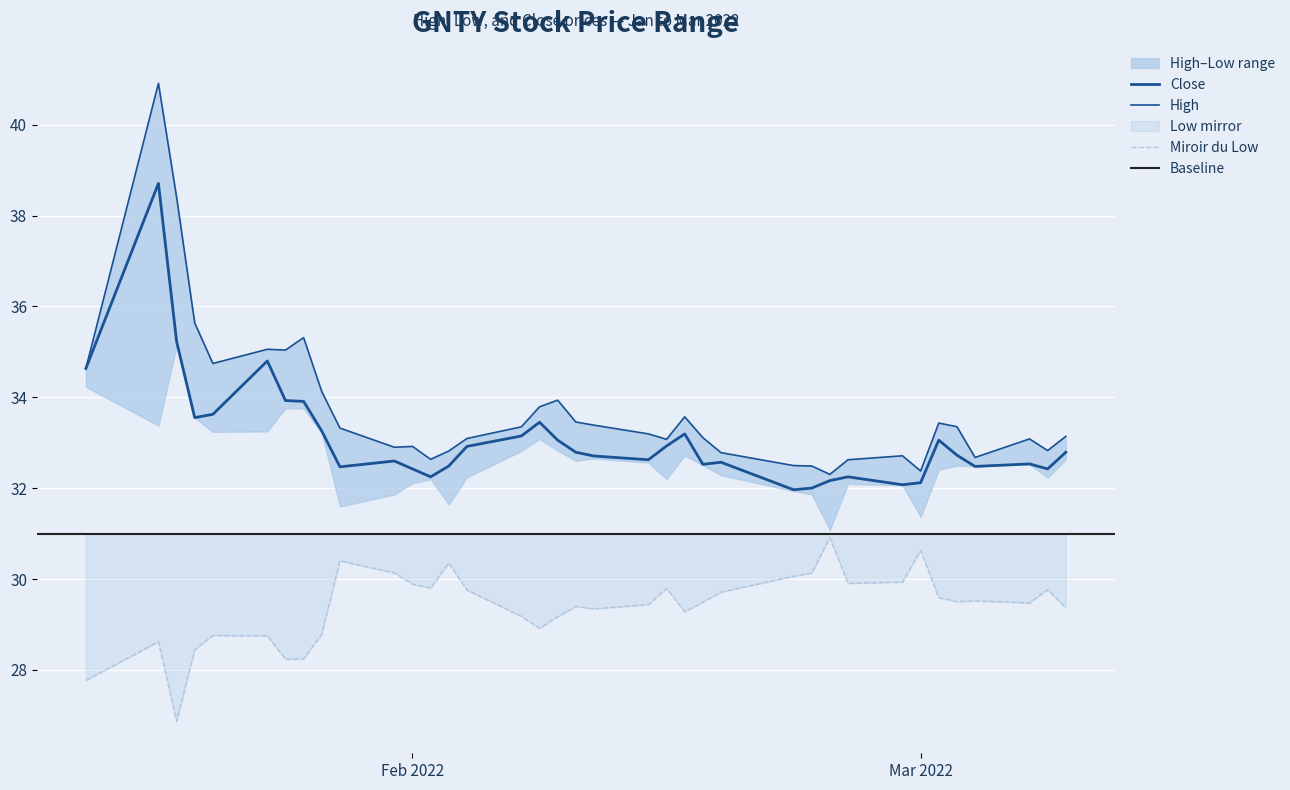

Between 2022-01-21 and 2022-02-28, which series saw the biggest shift?

High